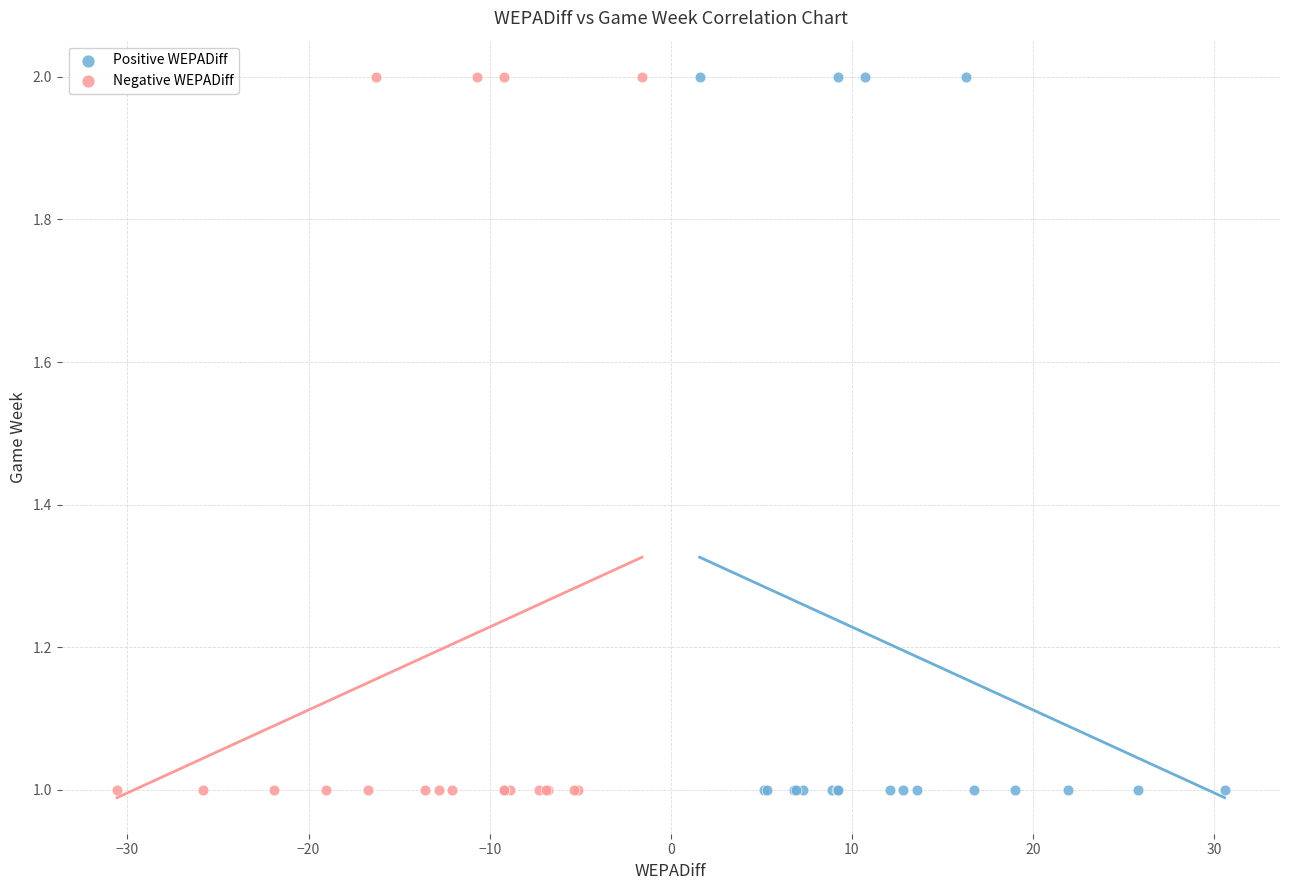

What are all the series names shown in the legend?

Positive WEPADiff, Negative WEPADiff